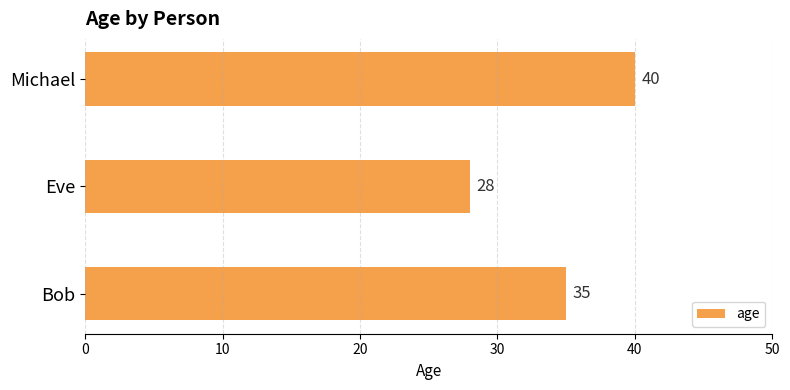

Where is the data nearest to the value 34?

Bob